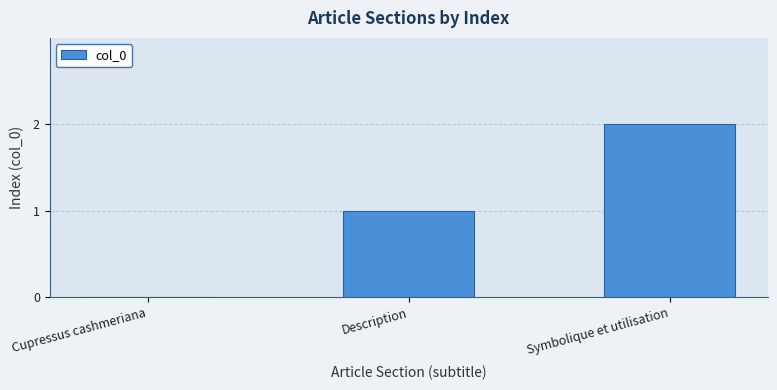

What is the ratio of the value at Symbolique et utilisation to the value at Description?

2.0